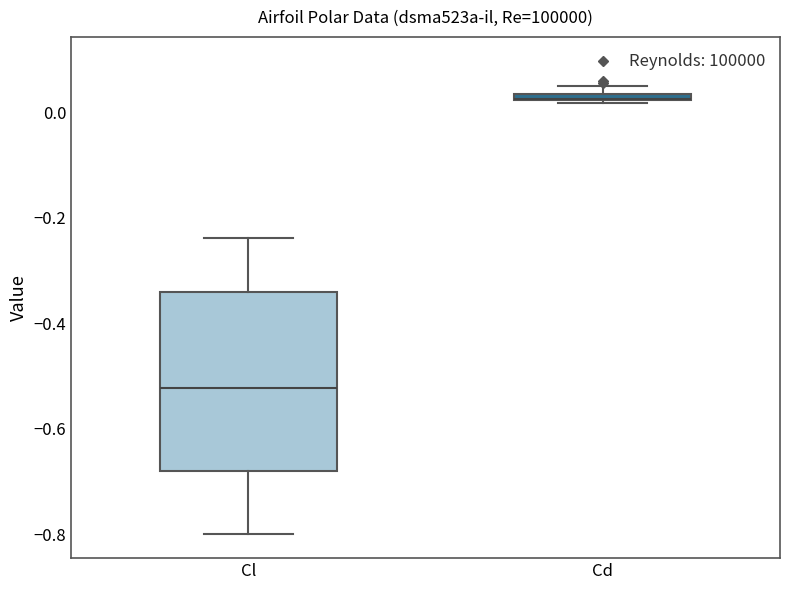

Where does the median line of the box for Cl sit on the y-axis? The values are not printed on the chart, so give them approximately, as read against the axis.

-0.52